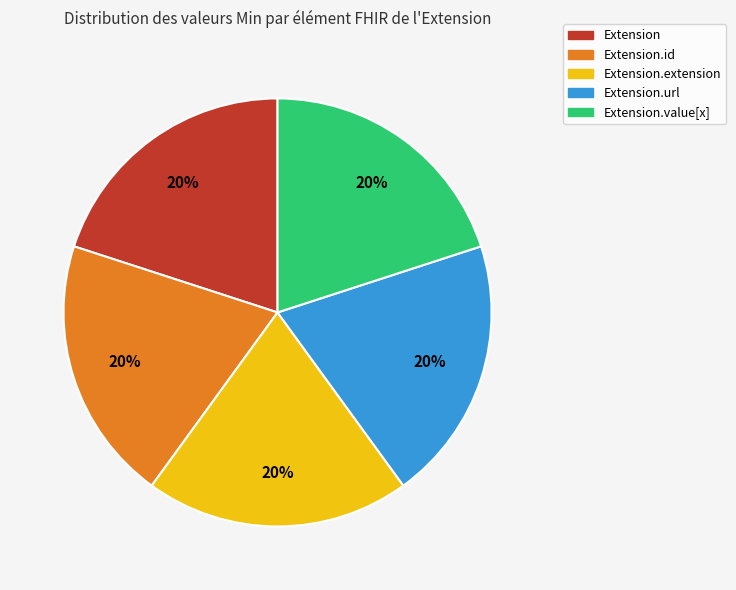

To the nearest percent, what is the average slice percentage?

20%